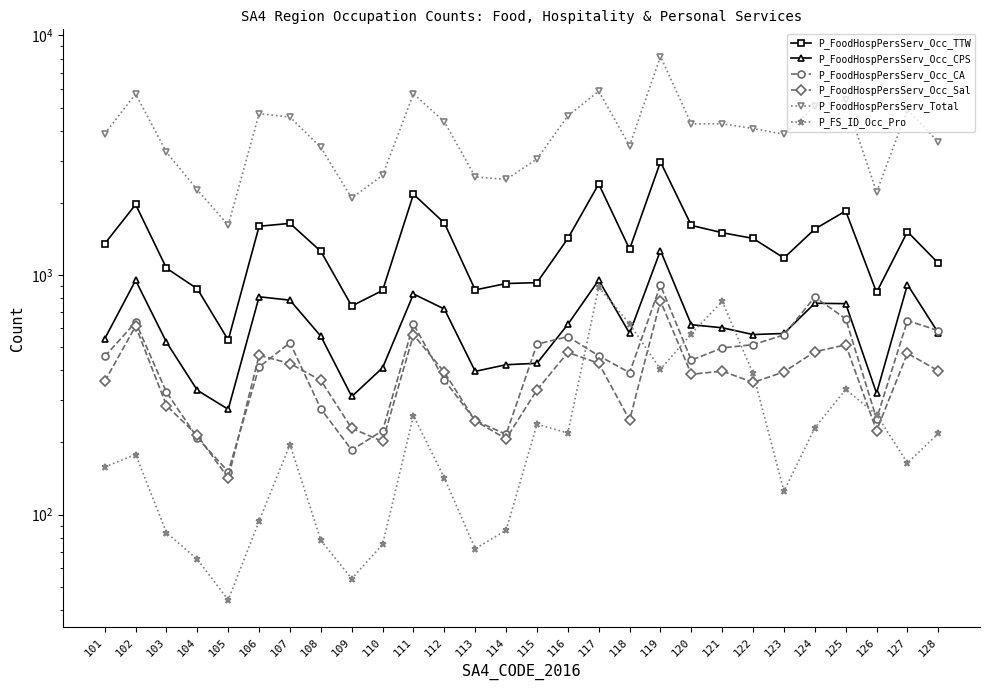

Between 128 and 114, which is larger?

128